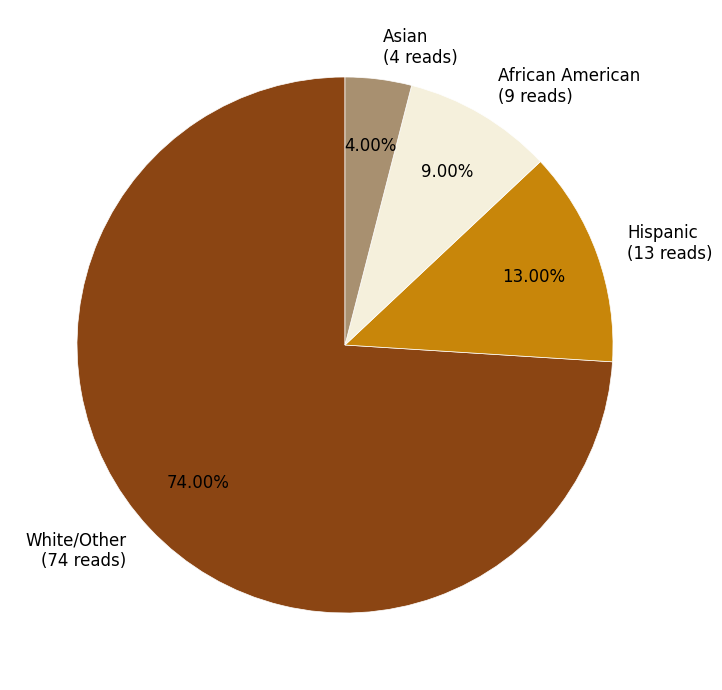

What is the ratio of the value at White/Other to the value at Hispanic?

5.7